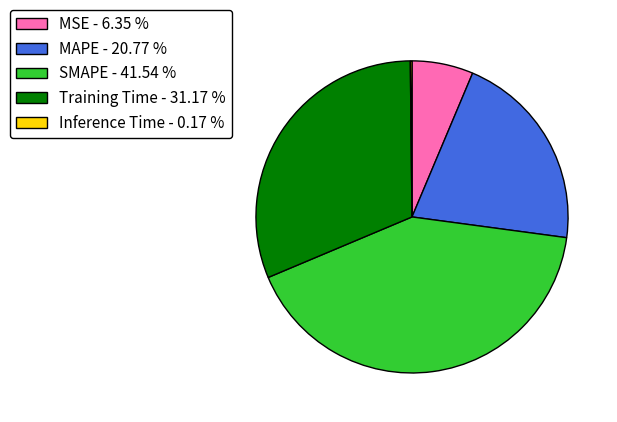

Is it true that SMAPE is 42% of the pie?

True